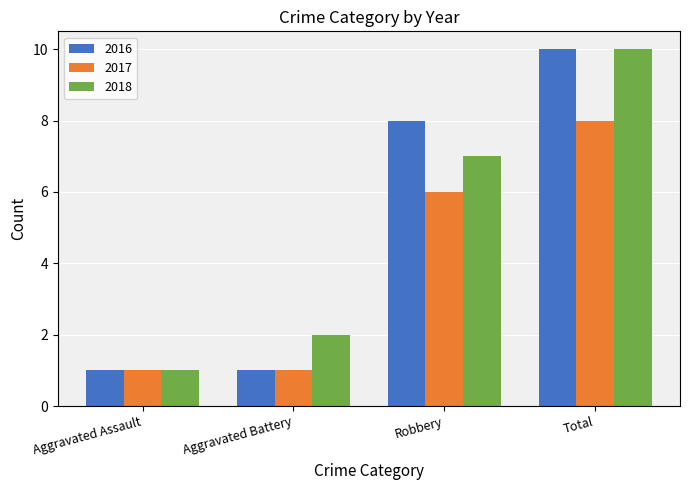

Between Robbery and Total, which series saw the biggest shift?

2018